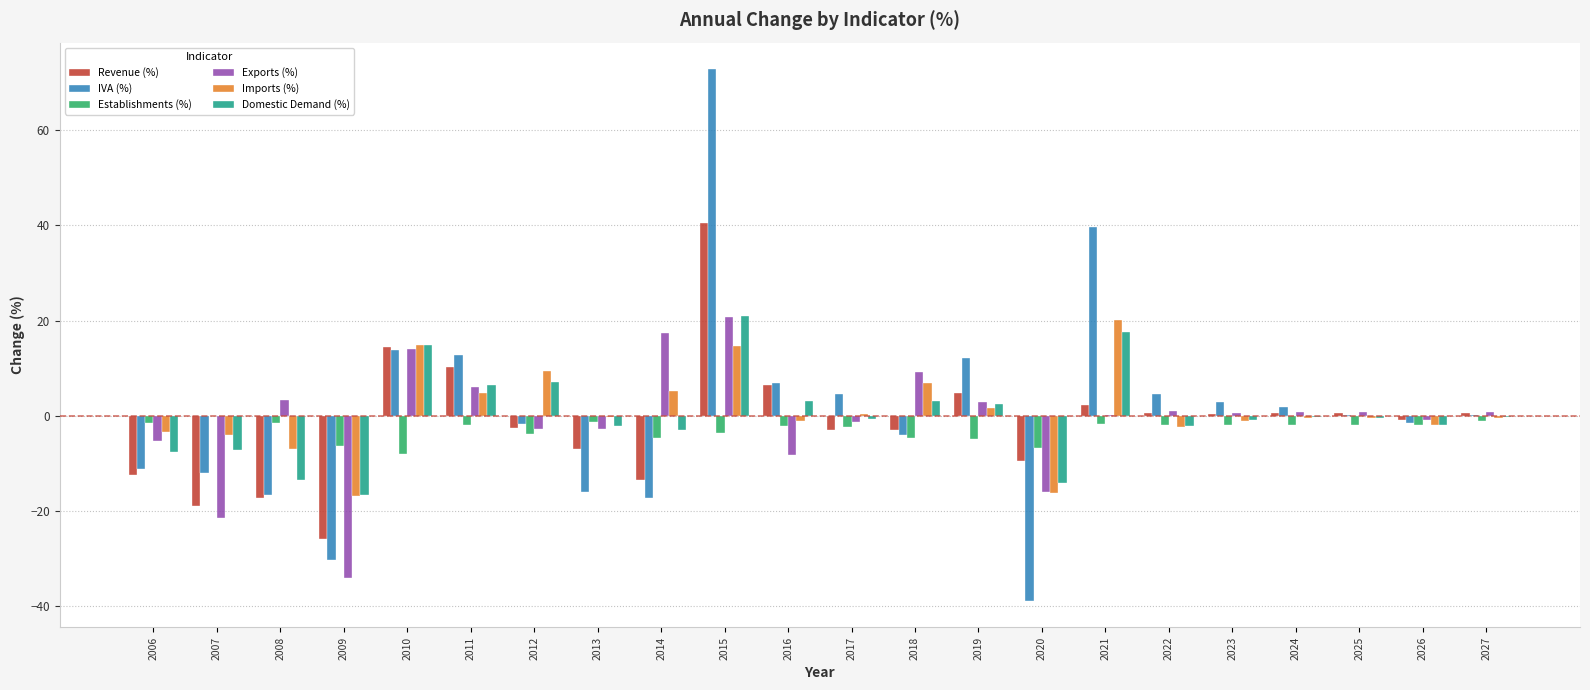

At which category does the chart reach its peak across all series?

2015